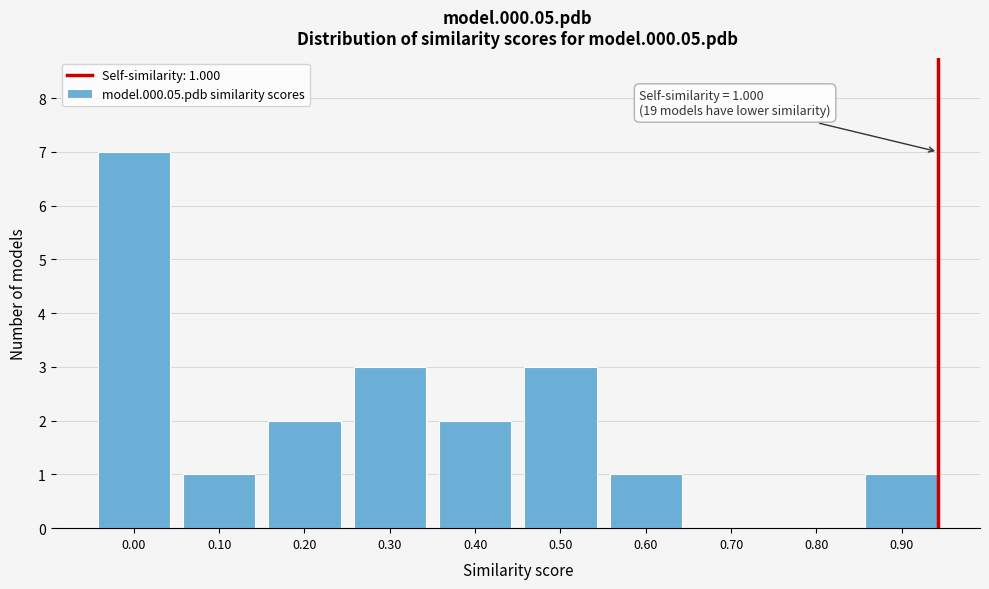

Reading left to right, extract all data points from this chart.

0.00=7	0.10=1	0.20=2	0.30=3	0.40=2	0.50=3	0.60=1	0.70=0	0.80=0	0.90=1